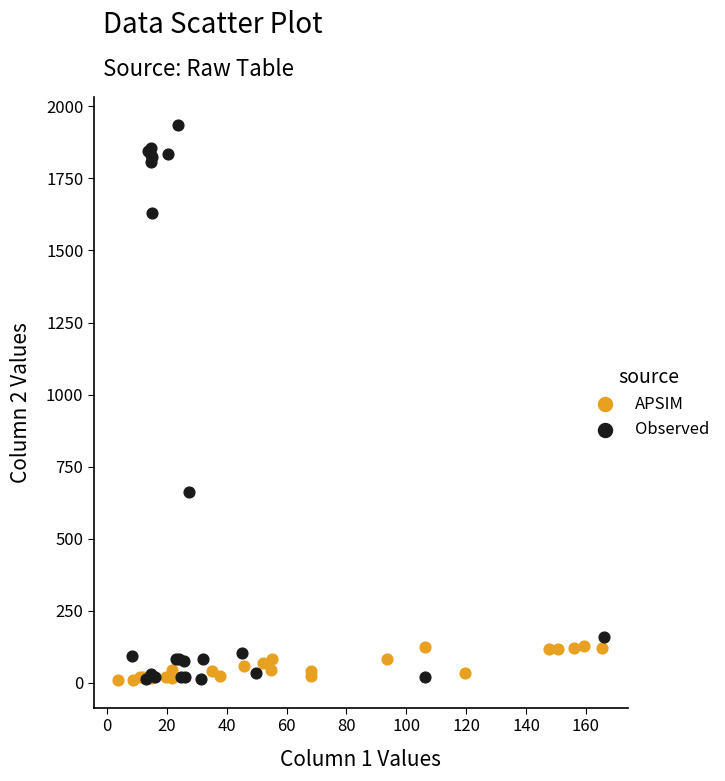

Which series contains the highest Y value?

Observed